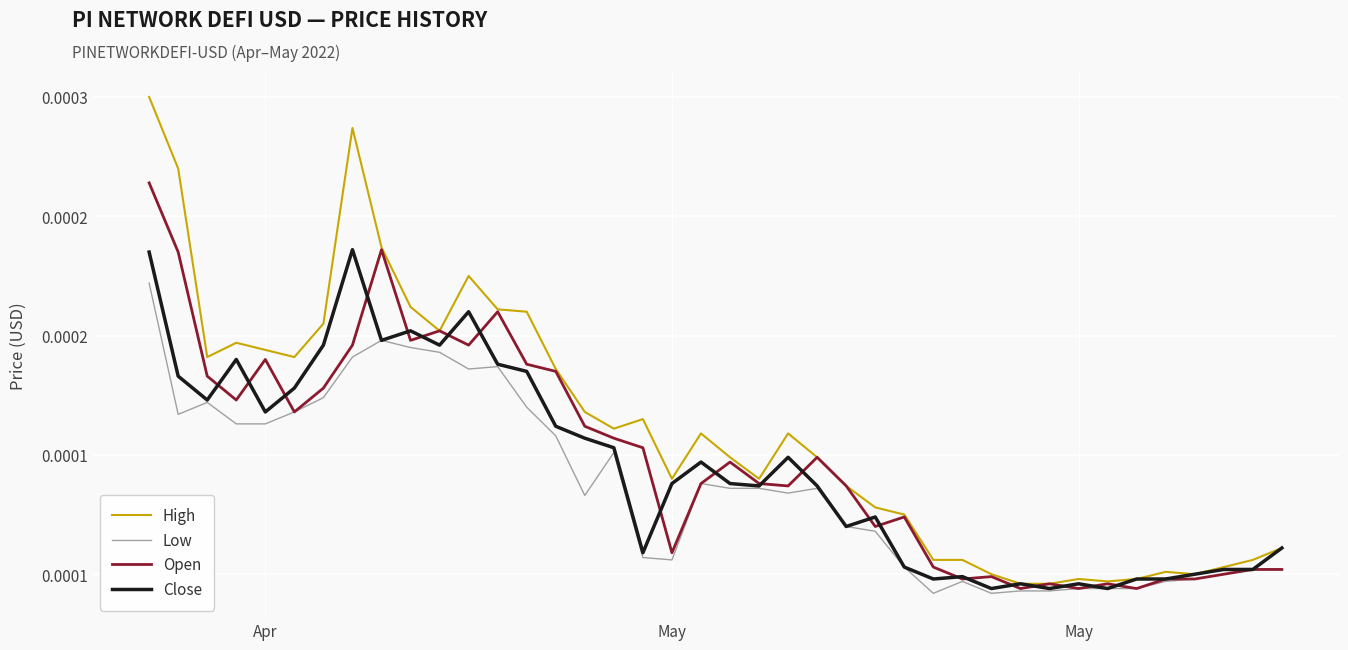

Which series has the largest total across all categories?

High